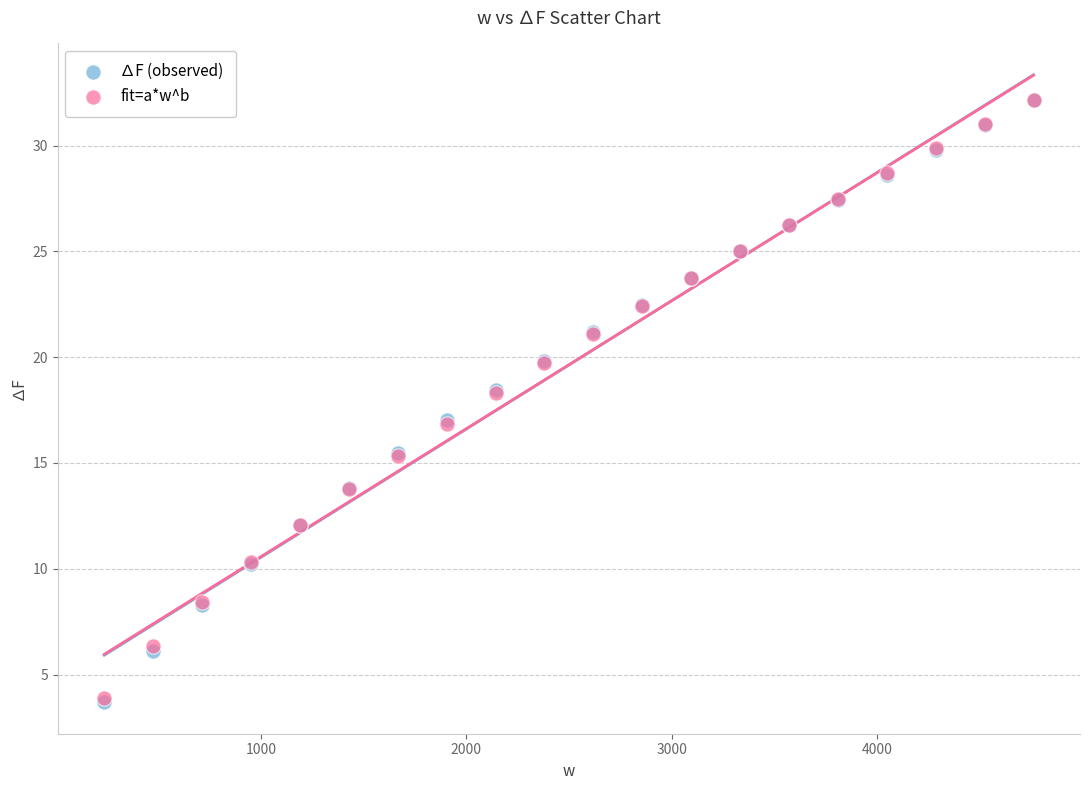

What are all the series names shown in the legend?

∆F (observed), fit=a*w^b